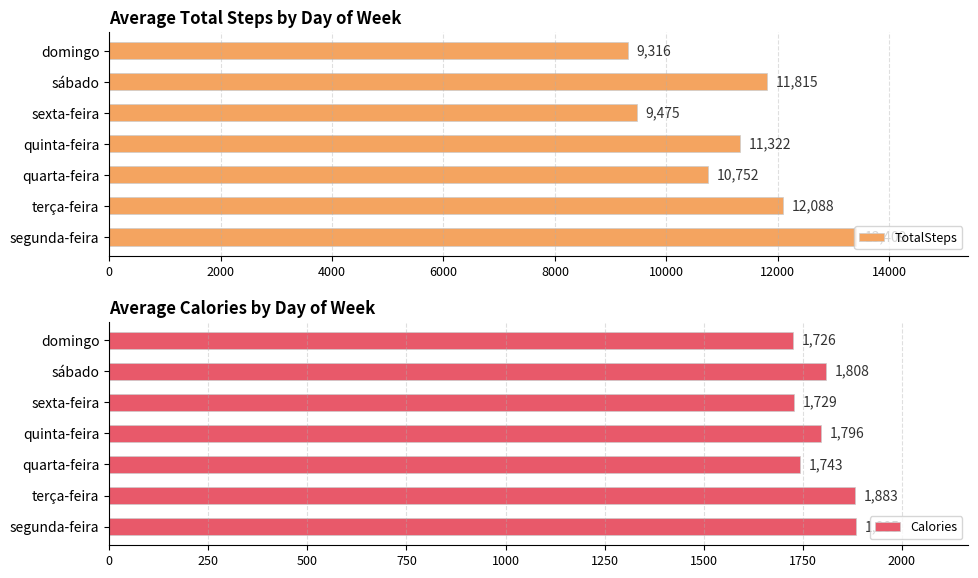

The TotalSteps series shows 9475 at sexta-feira. True or false?

True